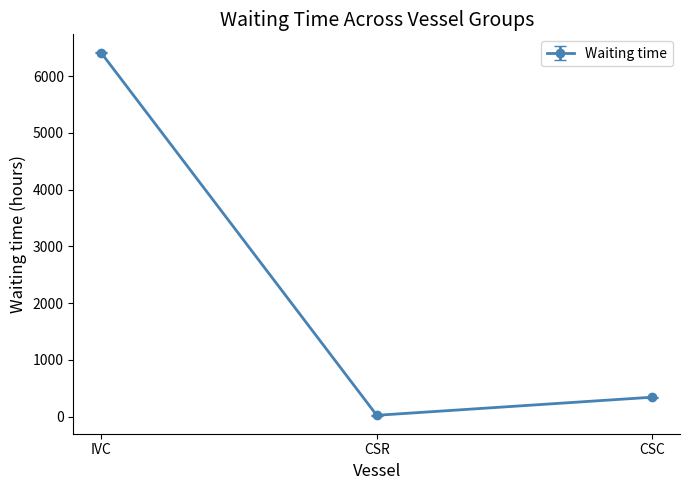

What is the difference between the maximum and minimum values?

6392.3